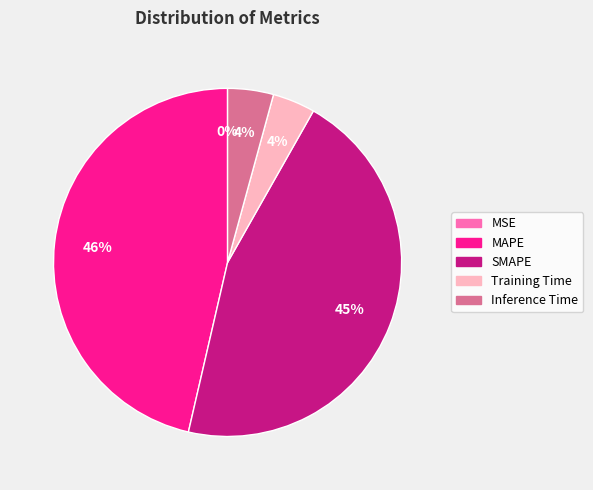

Approximately how many times larger is the value at Training Time compared to SMAPE?

0.1